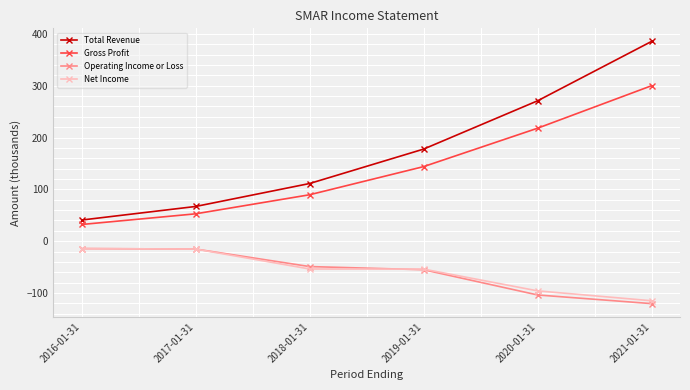

Between 2017-01-31 and 2020-01-31, which series saw the biggest shift?

Total Revenue